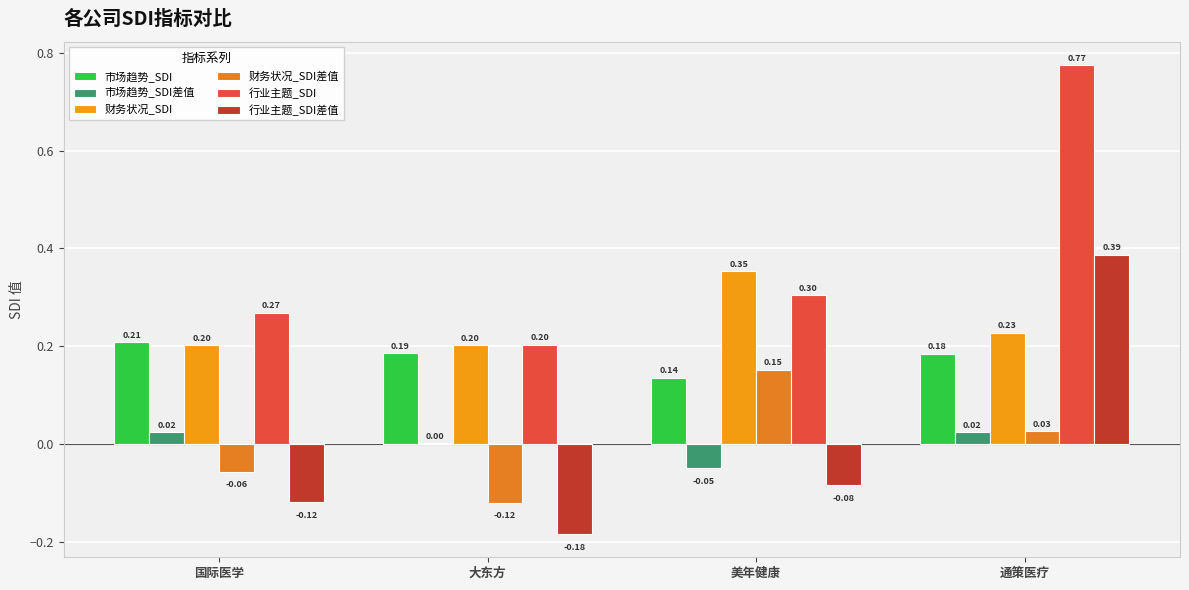

What is the minimum value shown in the chart?

-0.2